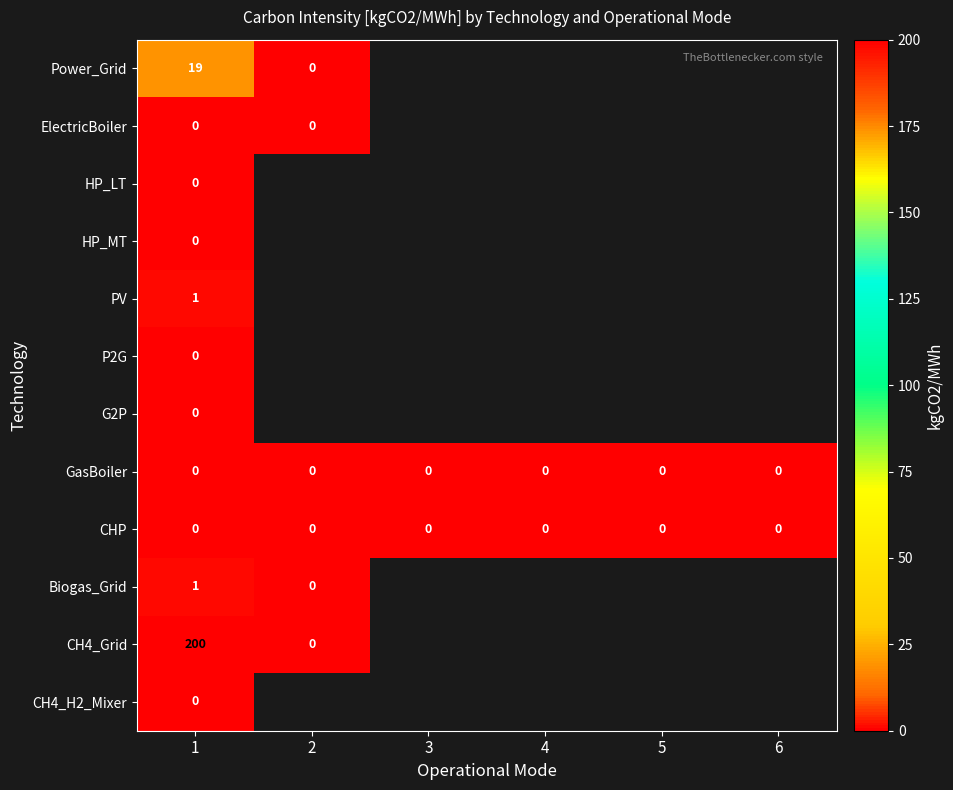

What is the spread (max minus min) of values at 1?

200